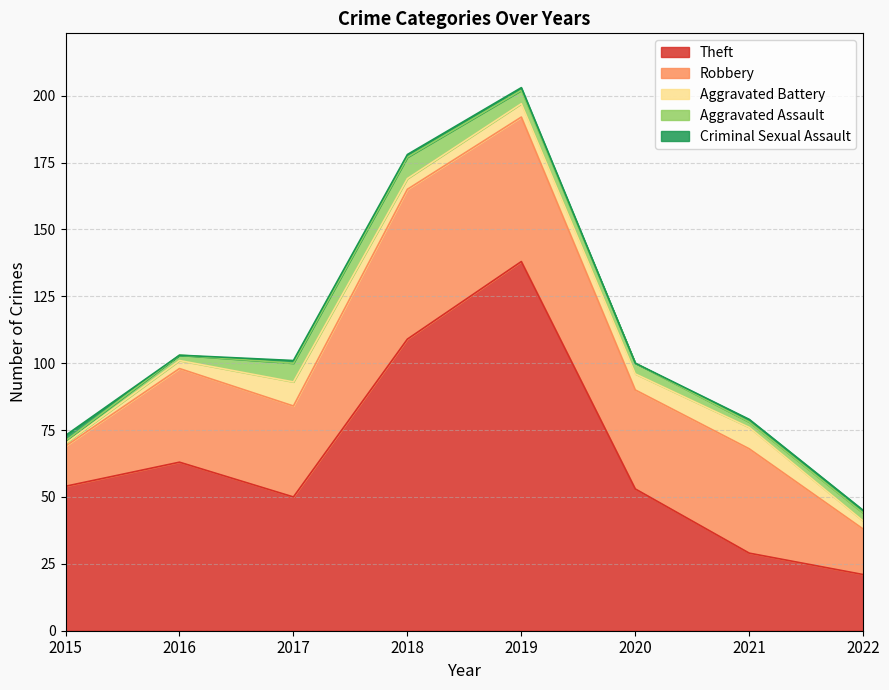

How many lines are shown in the chart?

5